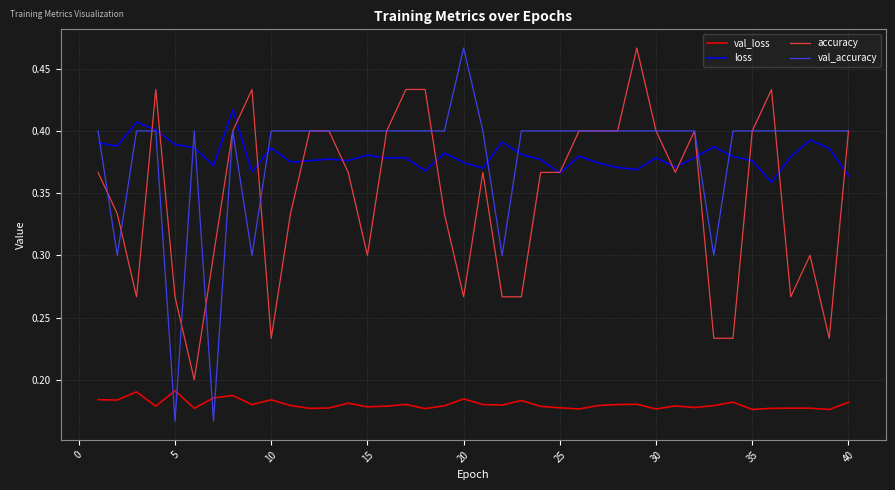

After their last crossing, which series has the higher values: loss or val_accuracy?

val_accuracy